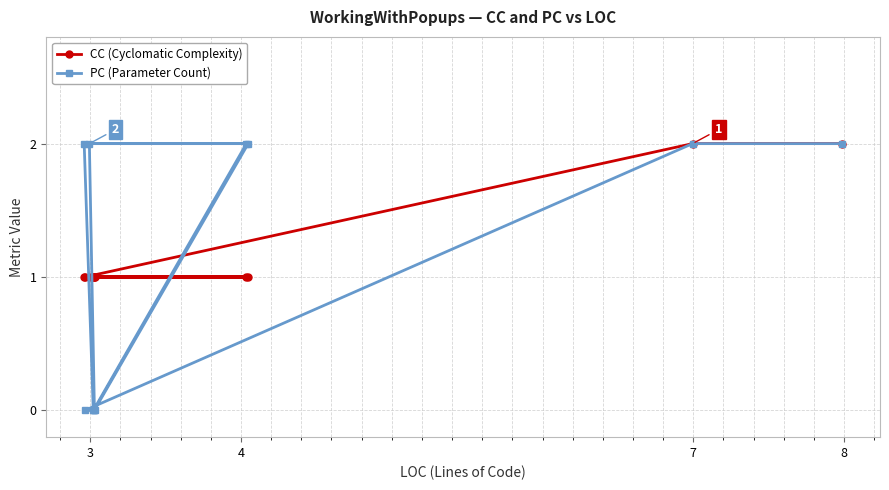

Which series has the largest range (max minus min)?

PC (Parameter Count)